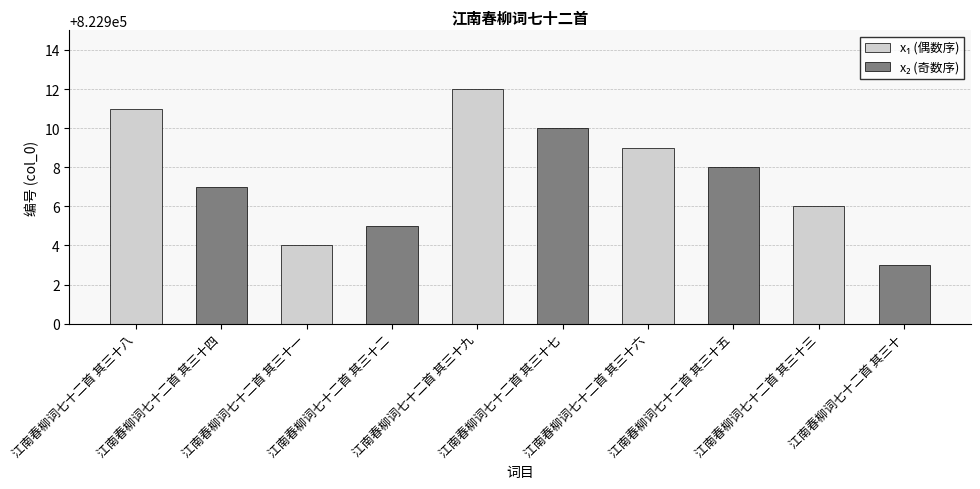

What is the ratio of the value at 江南春柳词七十二首 其三十四 to the value at 江南春柳词七十二首 其三十七?

1.0